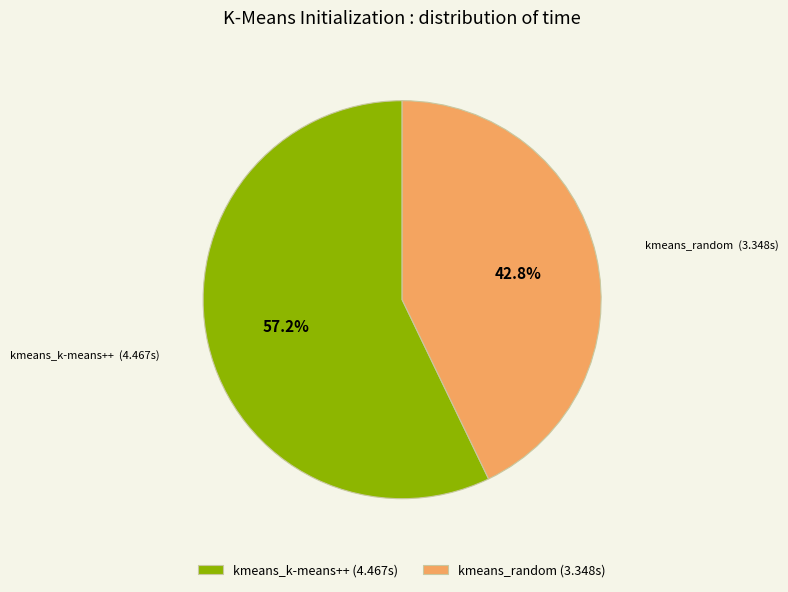

How much of the chart is everything except kmeans_k-means++?

42.8%